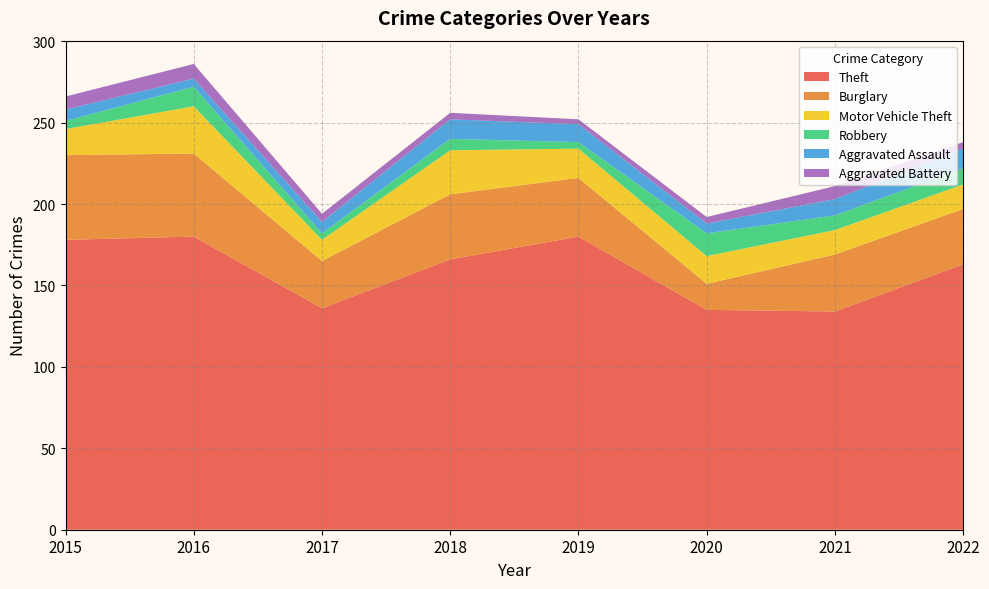

Which series has the largest total across all categories?

Theft